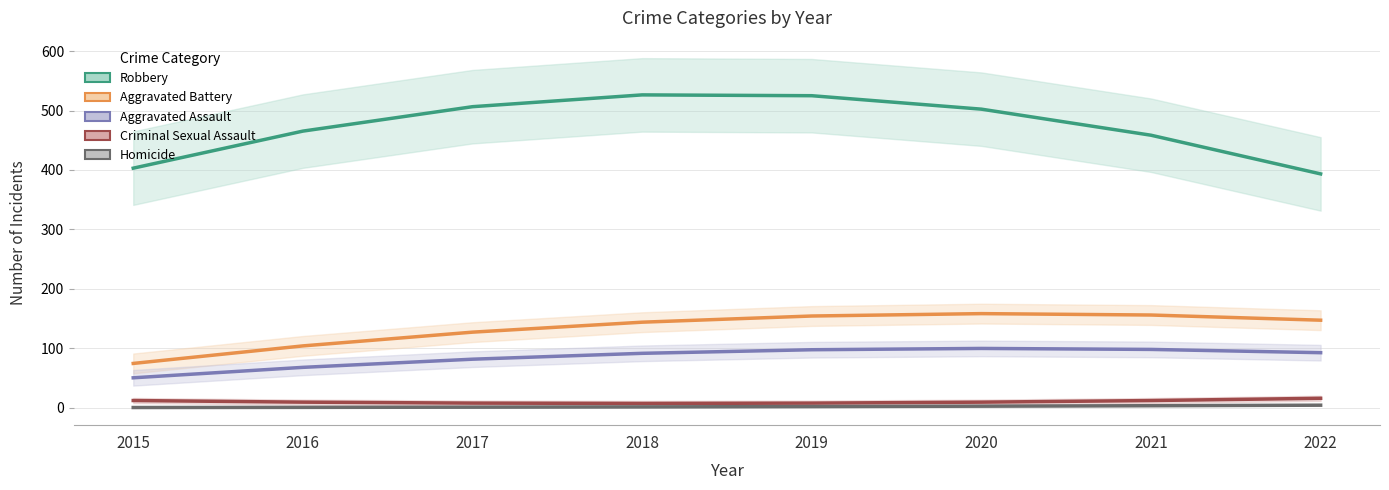

True or false: Criminal Sexual Assault and Aggravated Assault intersect in this chart.

False